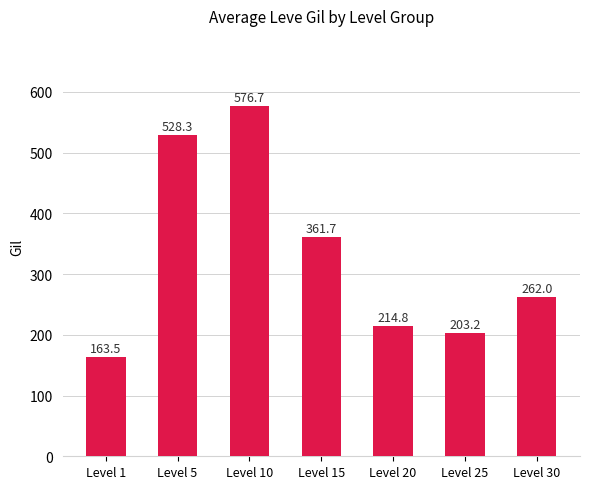

The value at Level 25 is 203.2. True or false?

True